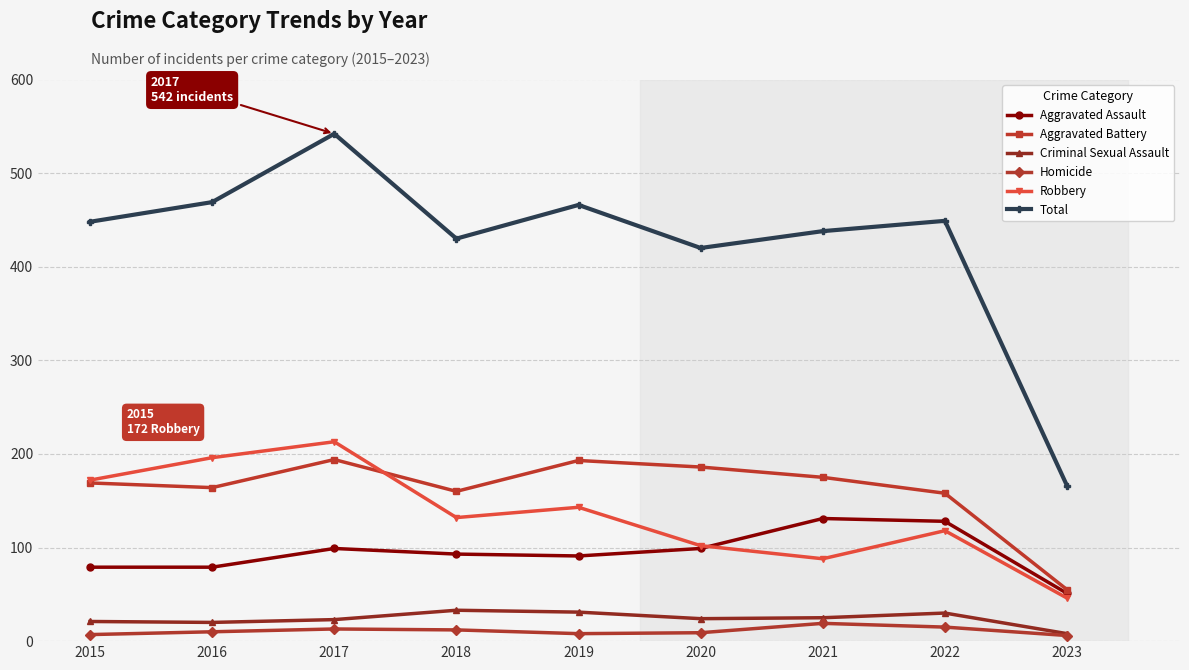

Does the chart have visible grid lines?

Yes